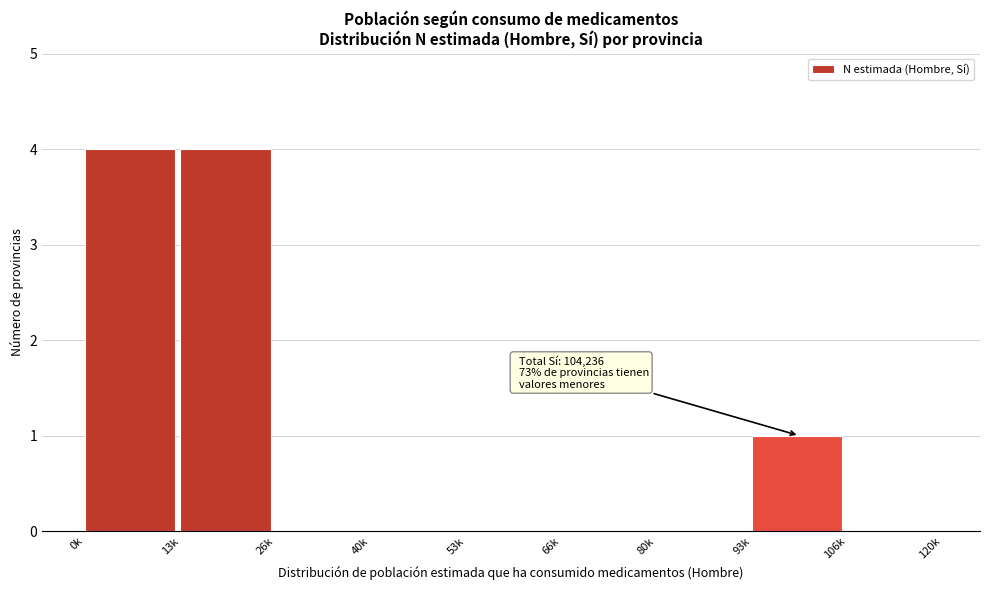

Reading left to right, list all the values displayed in this chart.

0k=4	13k=4	26k=0	40k=0	53k=0	66k=0	80k=0	93k=1	106k=0